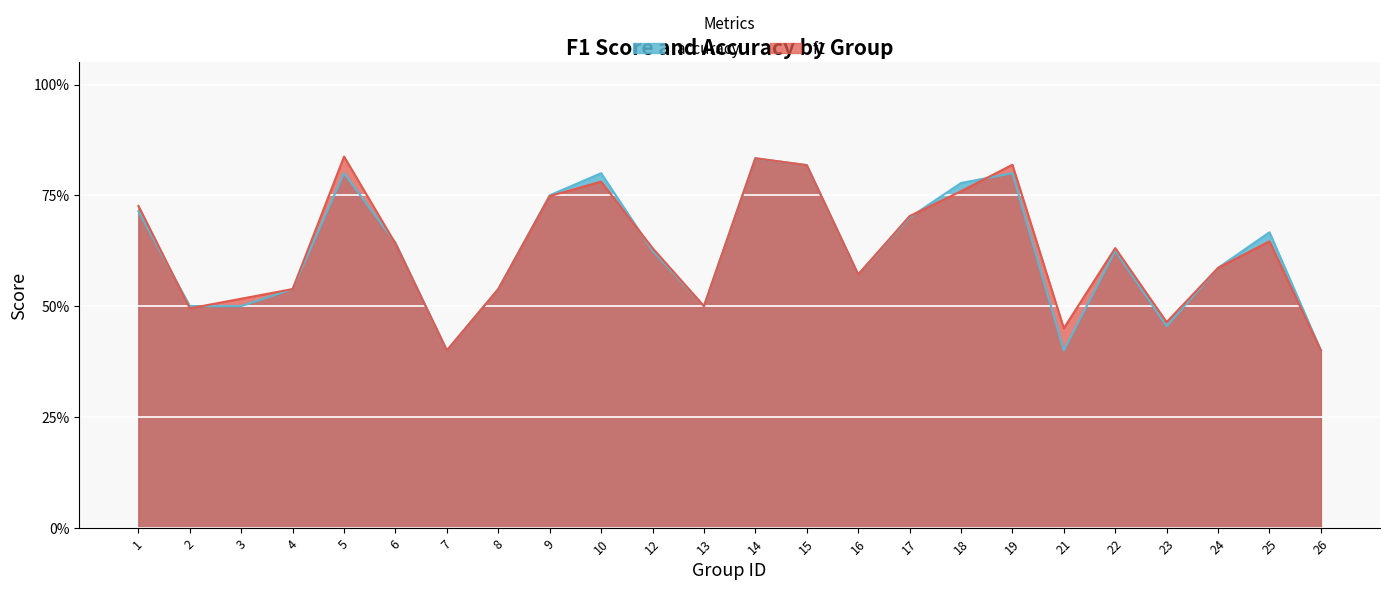

How many intersections are there between accuracy and f1?

6